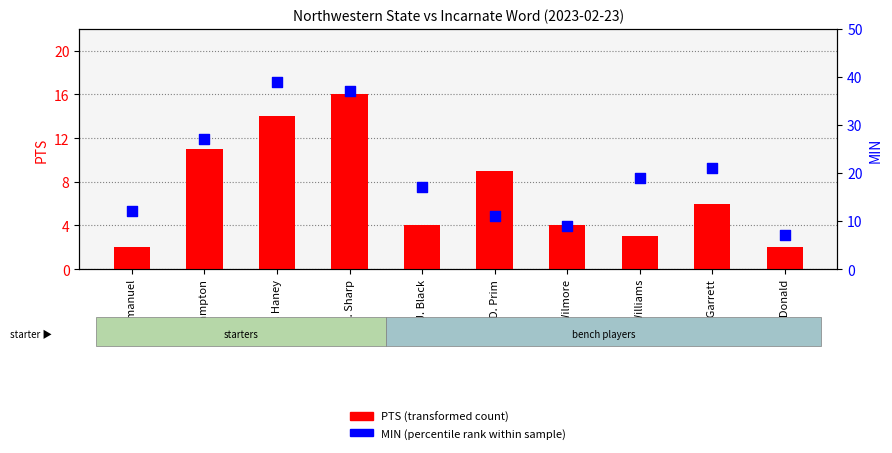

Which series reaches the maximum Y coordinate?

MIN (percentile rank within sample)